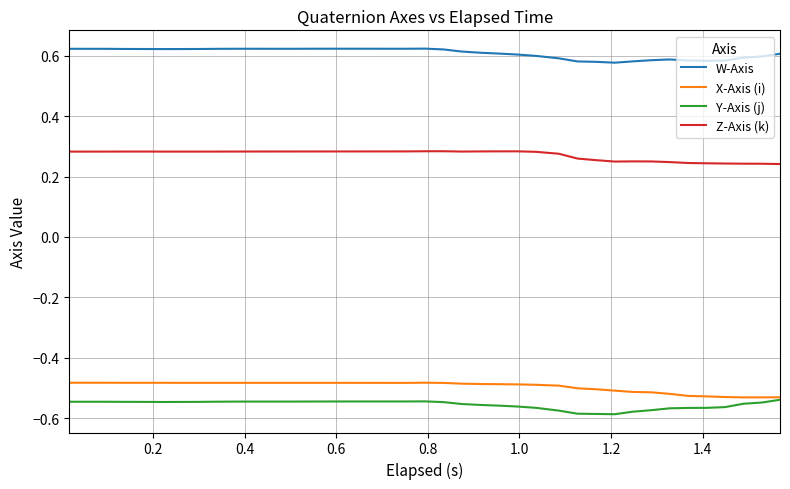

What are all the series names shown in the legend?

W-Axis, X-Axis (i), Y-Axis (j), Z-Axis (k)